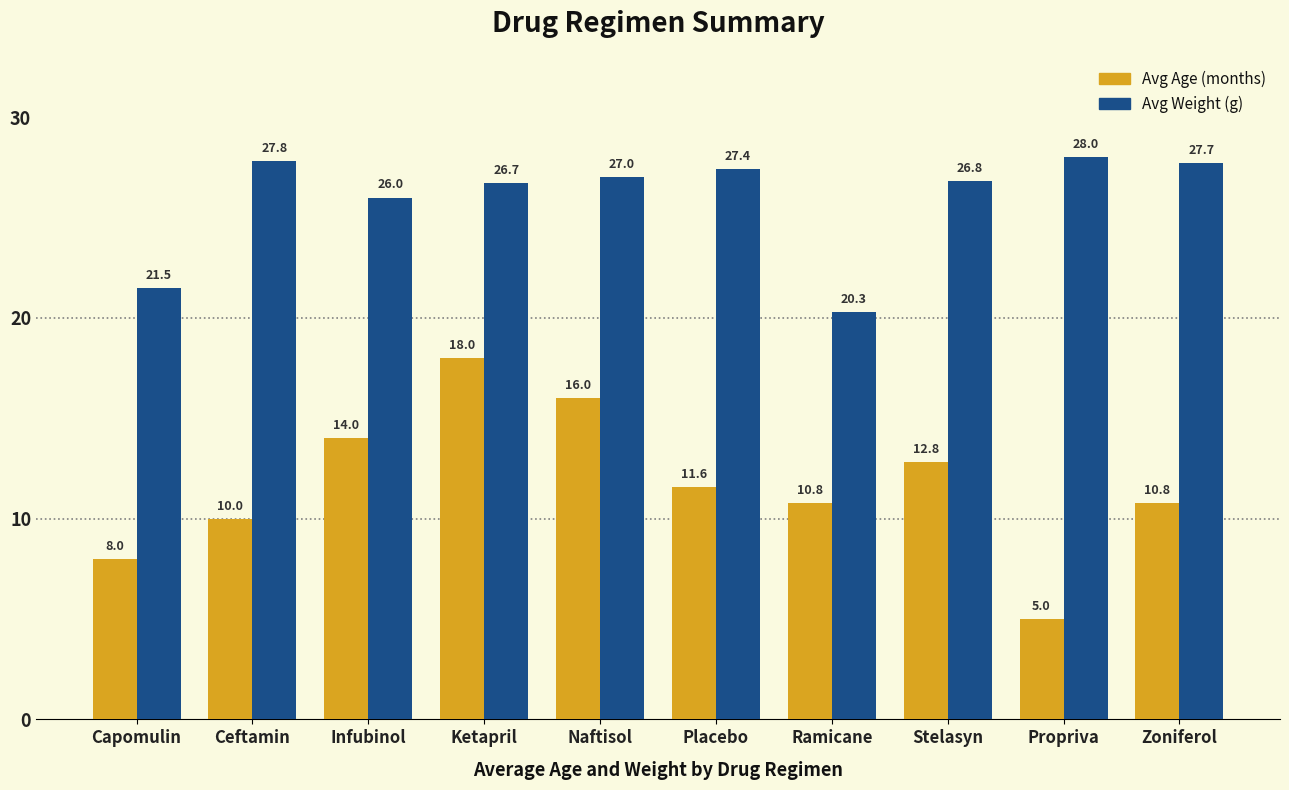

What is the maximum value for Avg Weight (g)?

28.0